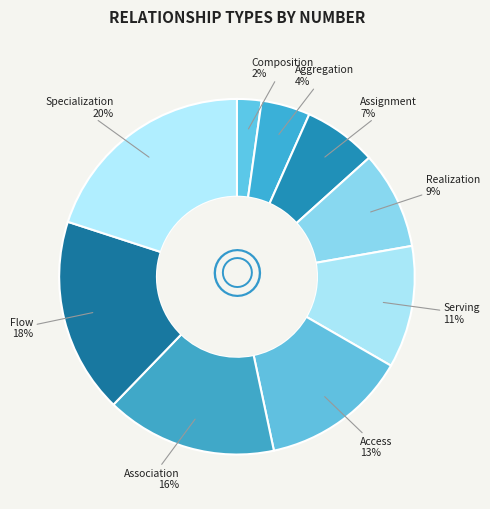

How many slices are in this pie chart?

9